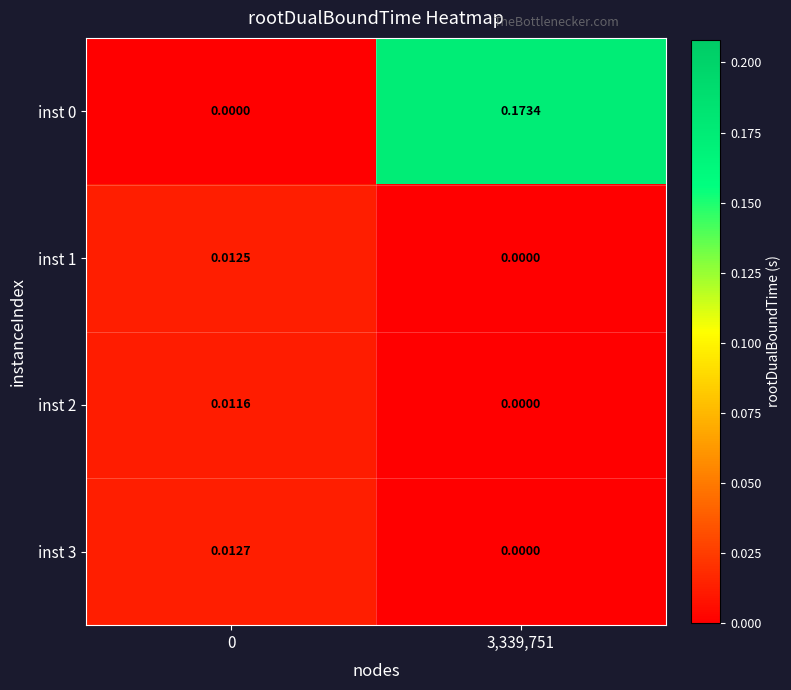

At how many categories does at least one series exceed 0?

2